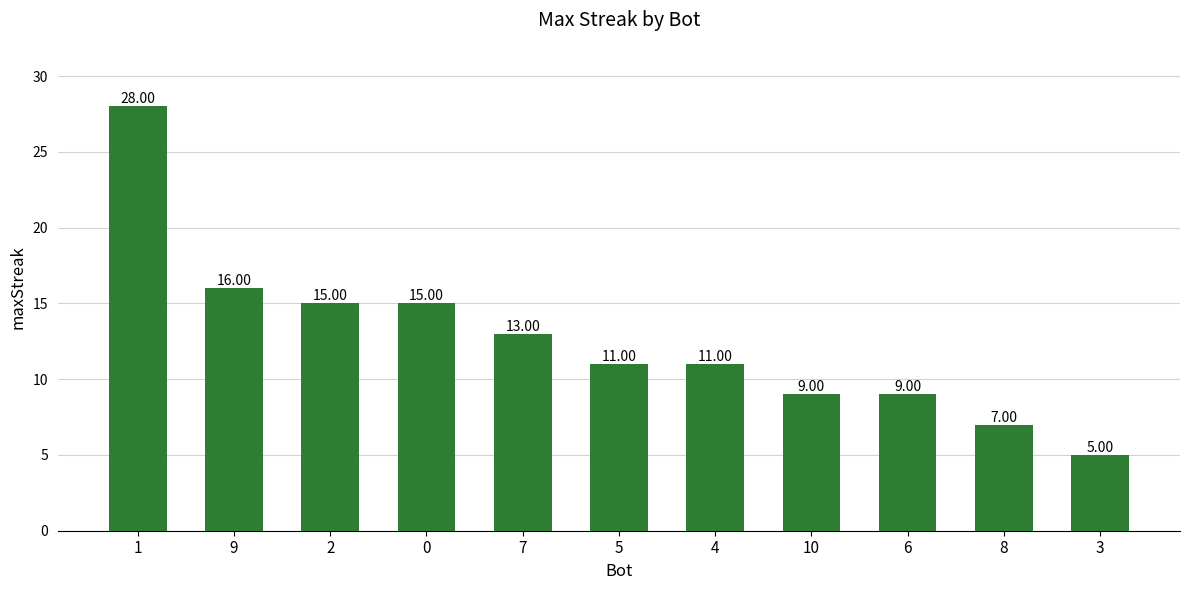

True or false: the data shows 20 at 7.

False